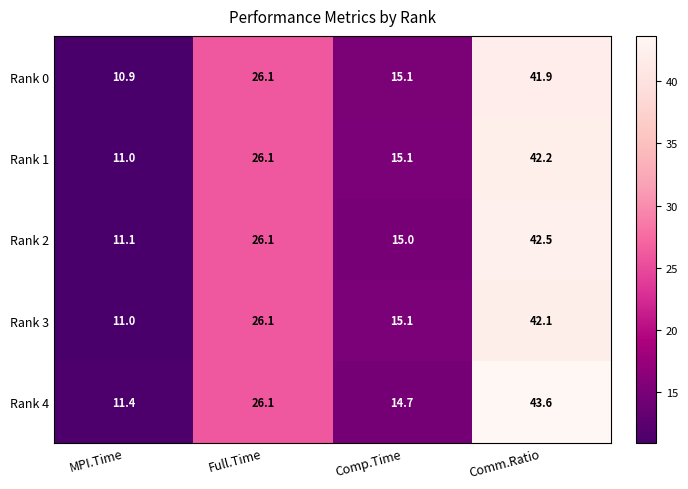

Is it true that Rank 0 equals 39.1 at Full.Time?

False